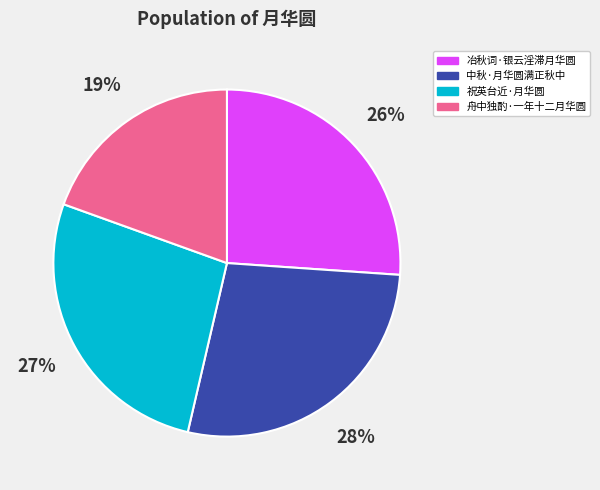

Combined, do 中秋·月华圆满正秋中 and 祝英台近·月华圆 account for over 50%?

Yes